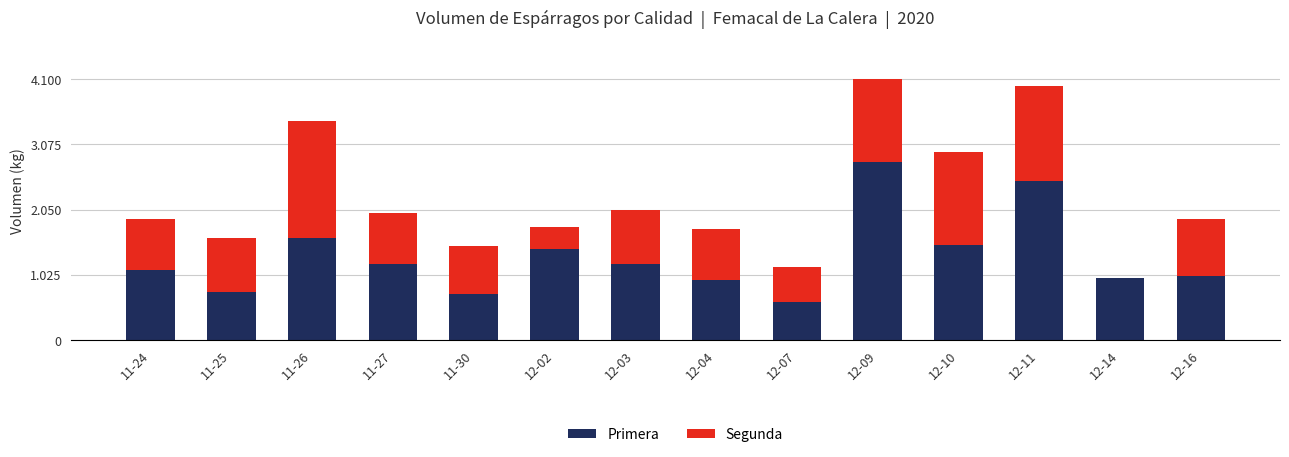

What are all the series names shown in the legend?

Primera, Segunda